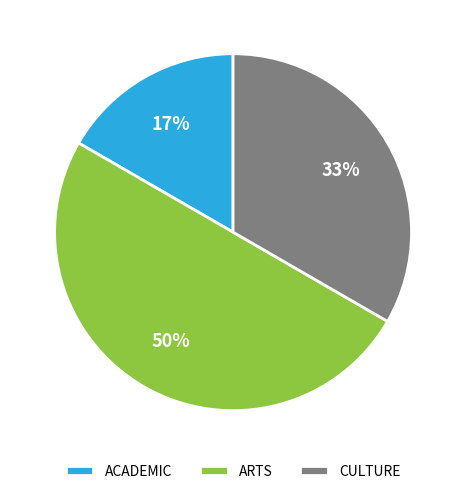

Is the sum of ARTS and ACADEMIC greater than half?

Yes